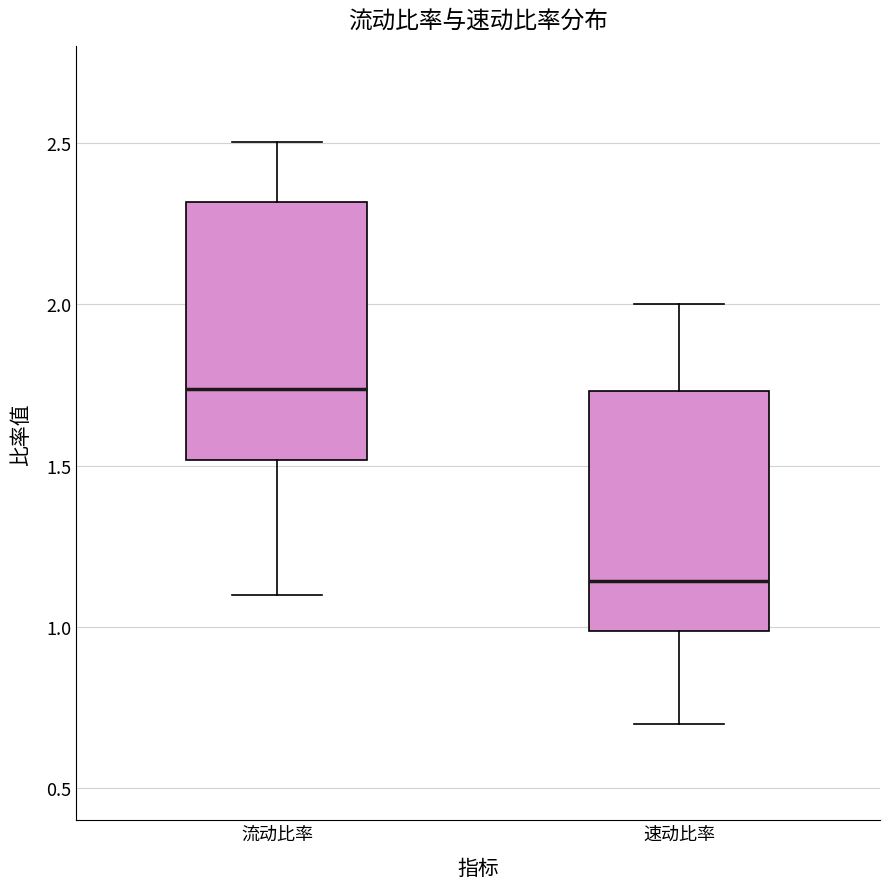

Reading left to right, read every box against the y-axis: the position of its median line, the range the box covers, and the ends of its whiskers. The values are not printed on the chart, so give them approximately, as read against the axis.

流动比率: median 1.75, box 1.50 to 2.30, whiskers 1.10 to 2.50
速动比率: median 1.15, box 1.00 to 1.75, whiskers 0.70 to 2.00